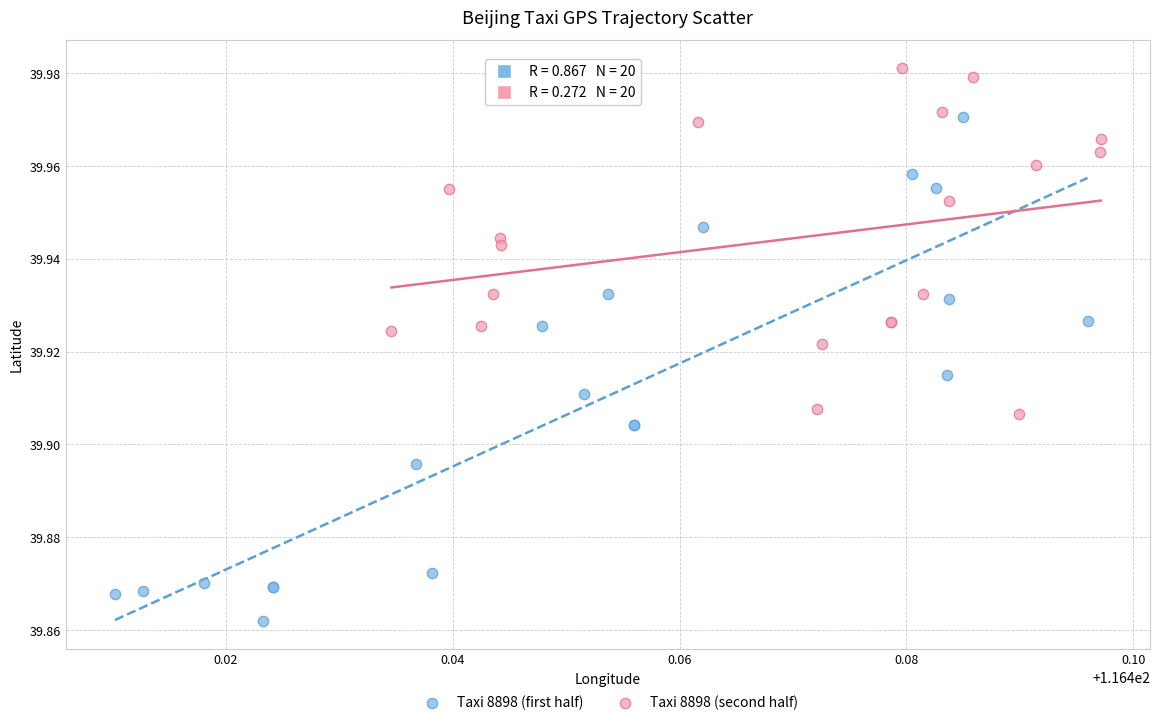

Which series reaches the minimum Y coordinate?

Taxi 8898 (first half)